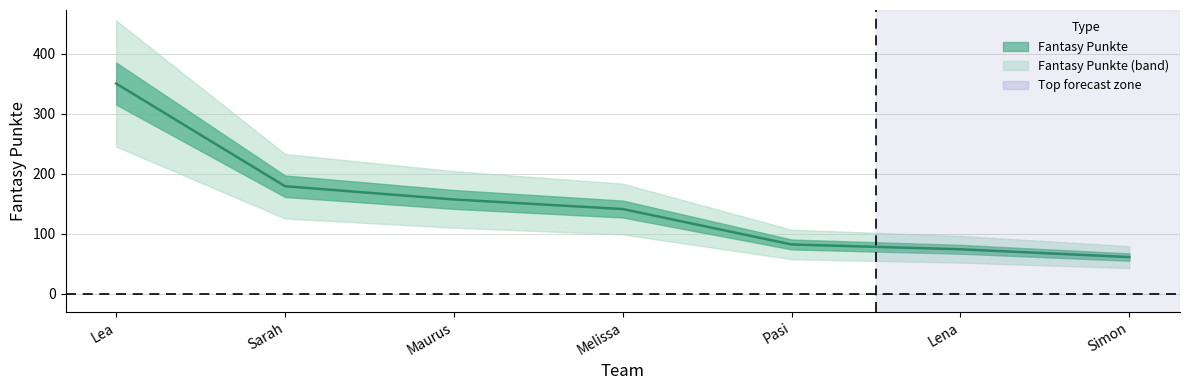

What is the value of the 1st point from the left?

350